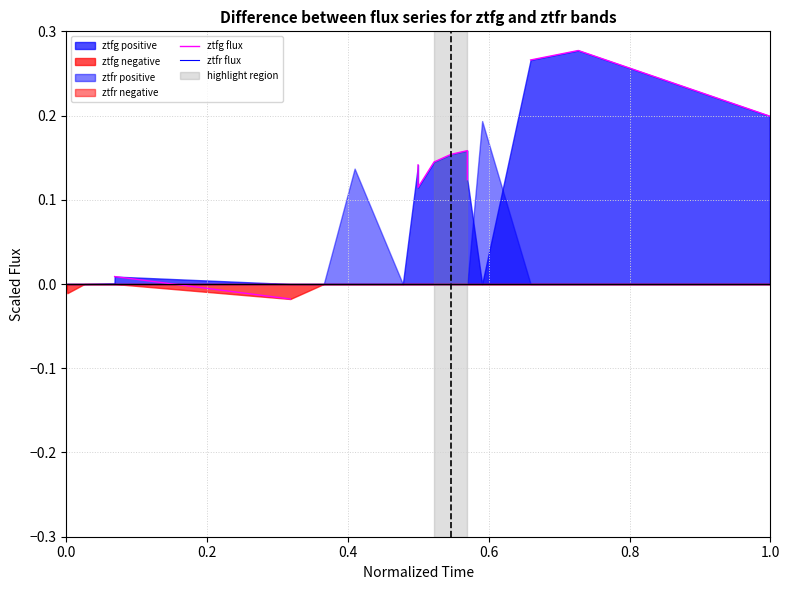

True or false: ztfr flux has a value of 0.2 at 1.0.

True